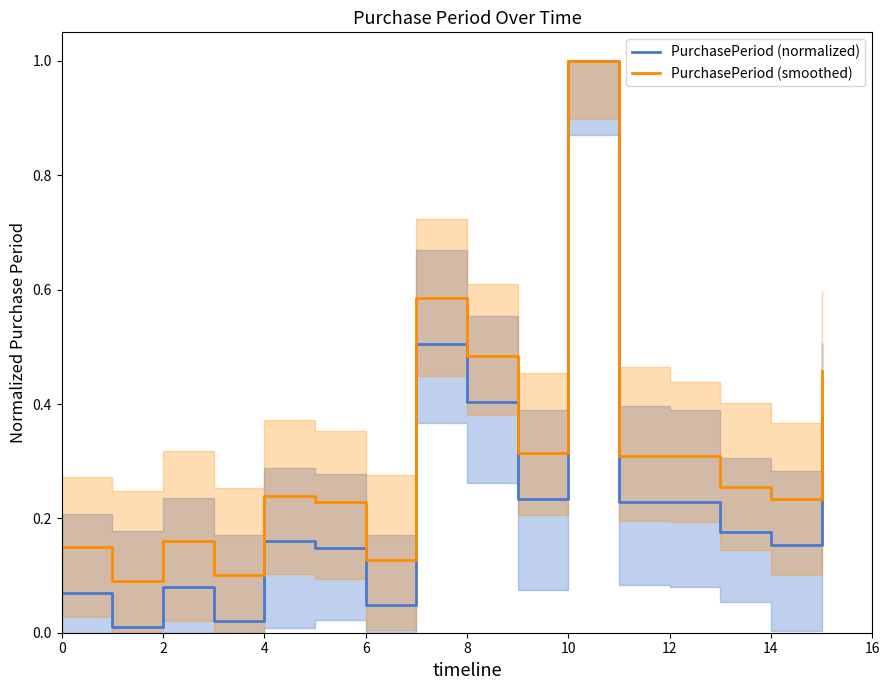

What is the difference between the PurchasePeriod (smoothed) values at 14 and 16?

0.1